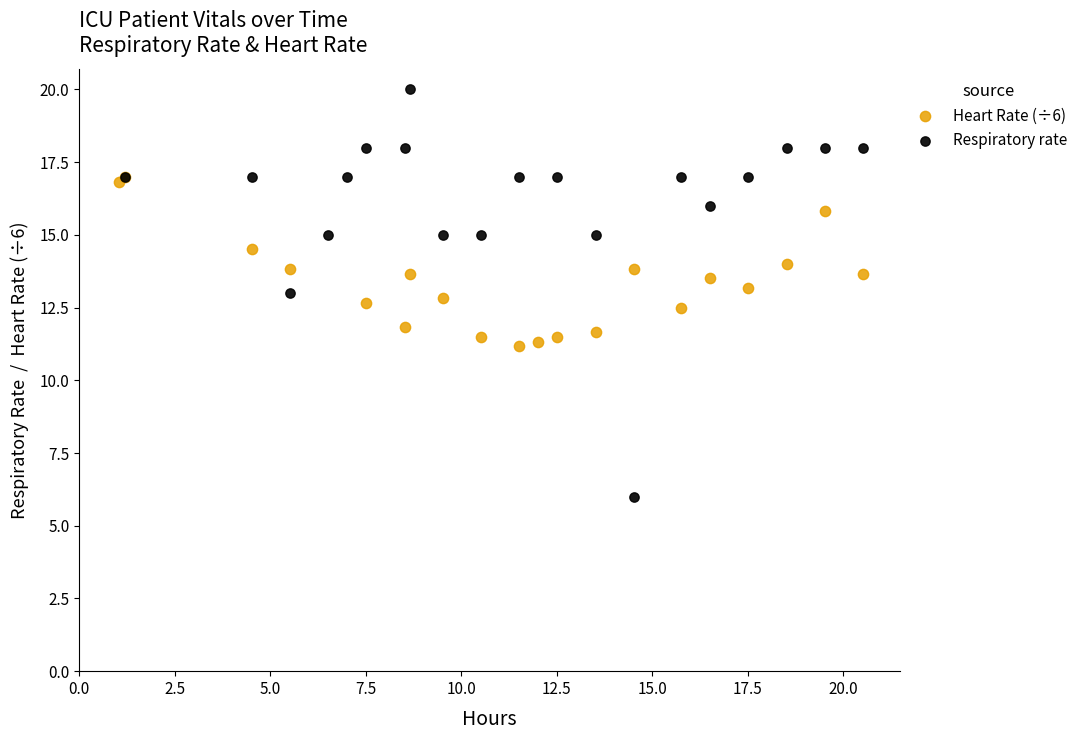

Which series has the largest Y range (max minus min)?

Respiratory rate